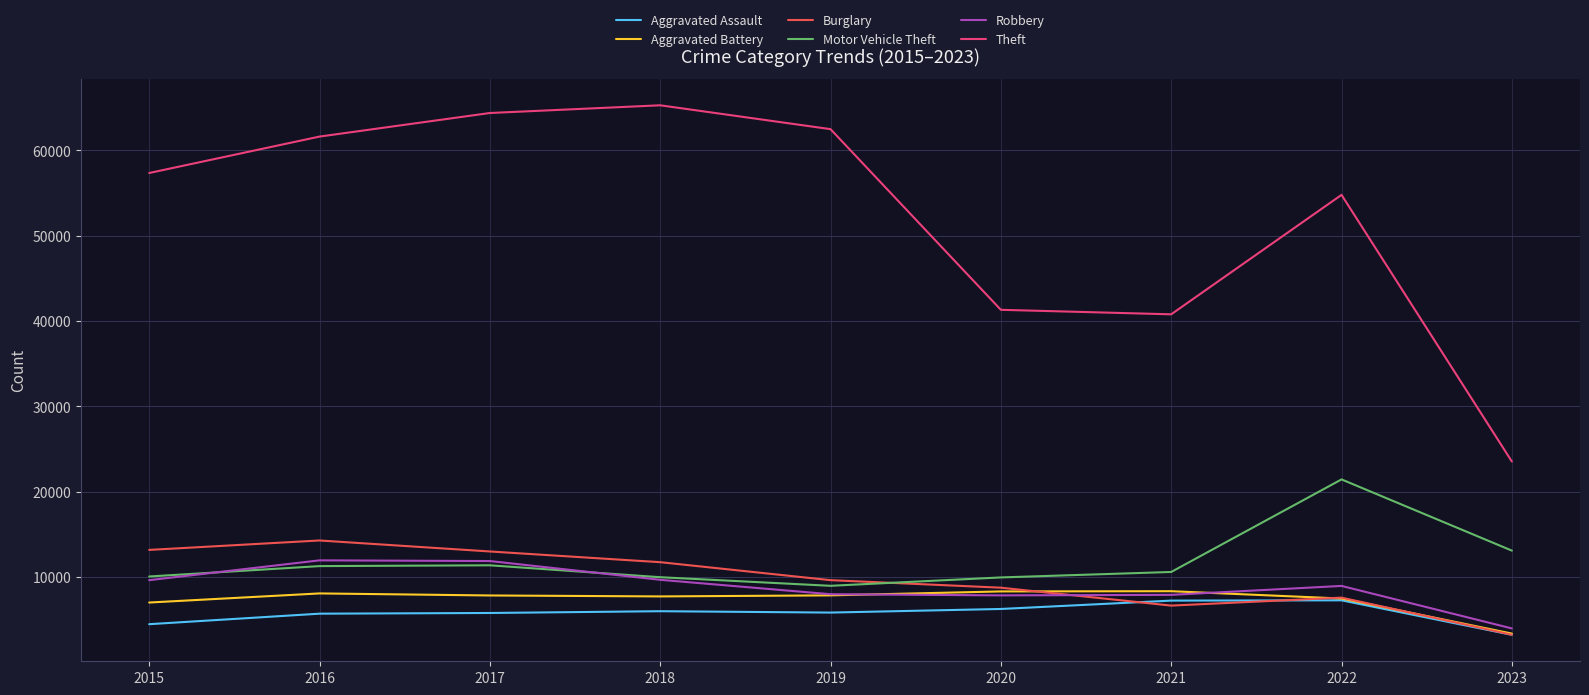

True or false: Burglary has a value of 8757 at 2020.

True